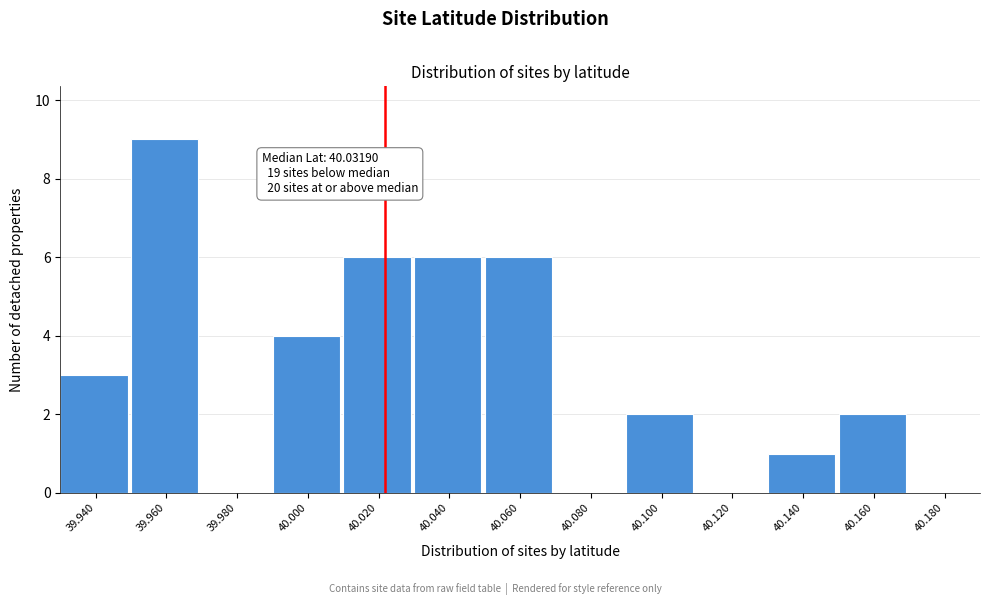

Reading right to left, list all the values displayed in this chart.

40.180=0	40.160=2	40.140=1	40.120=0	40.100=2	40.080=0	40.060=6	40.040=6	40.020=6	40.000=4	39.980=0	39.960=9	39.940=3